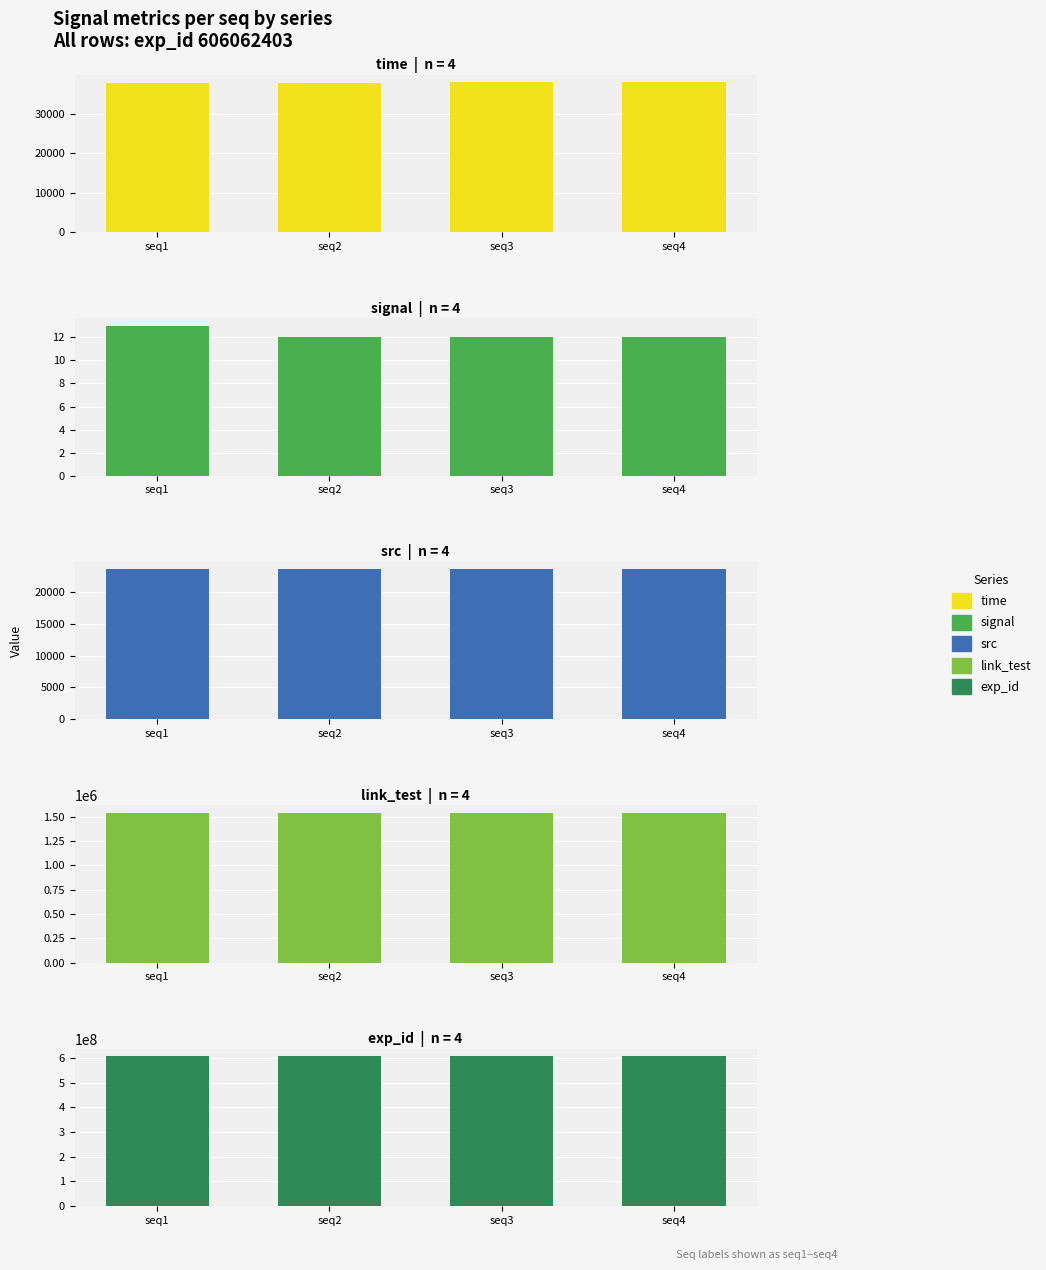

Rank the series at seq2 from highest to lowest value.

exp_id, link_test, time, src, signal